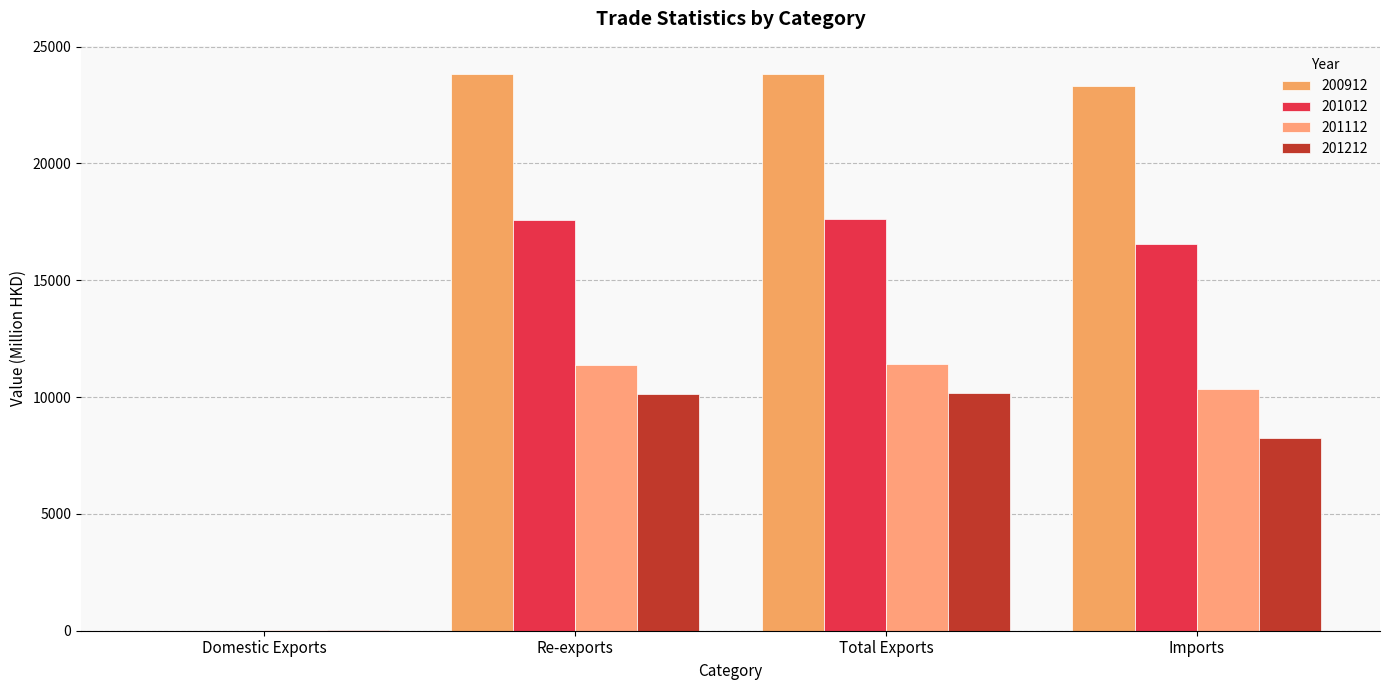

Which series has the largest total across all categories?

200912